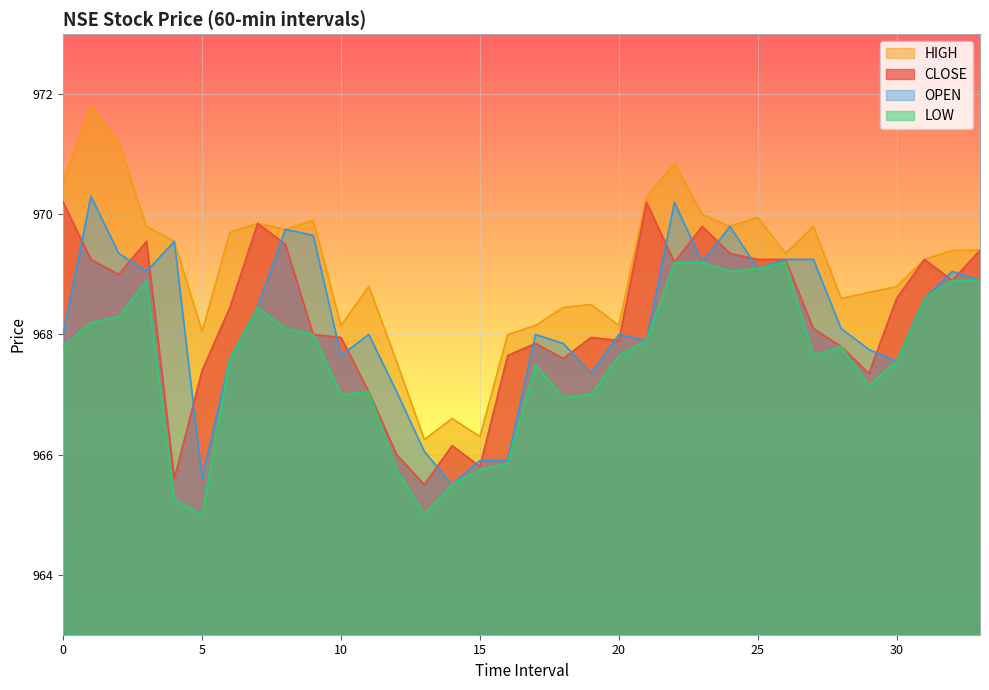

True or false: CLOSE and LOW cross at least once.

False